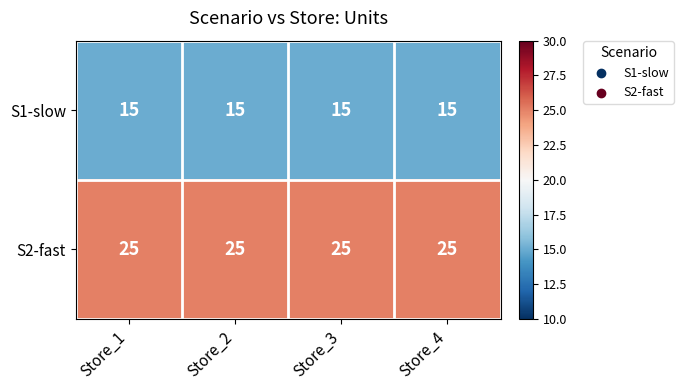

What is the spread (max minus min) of values at Store_2?

10